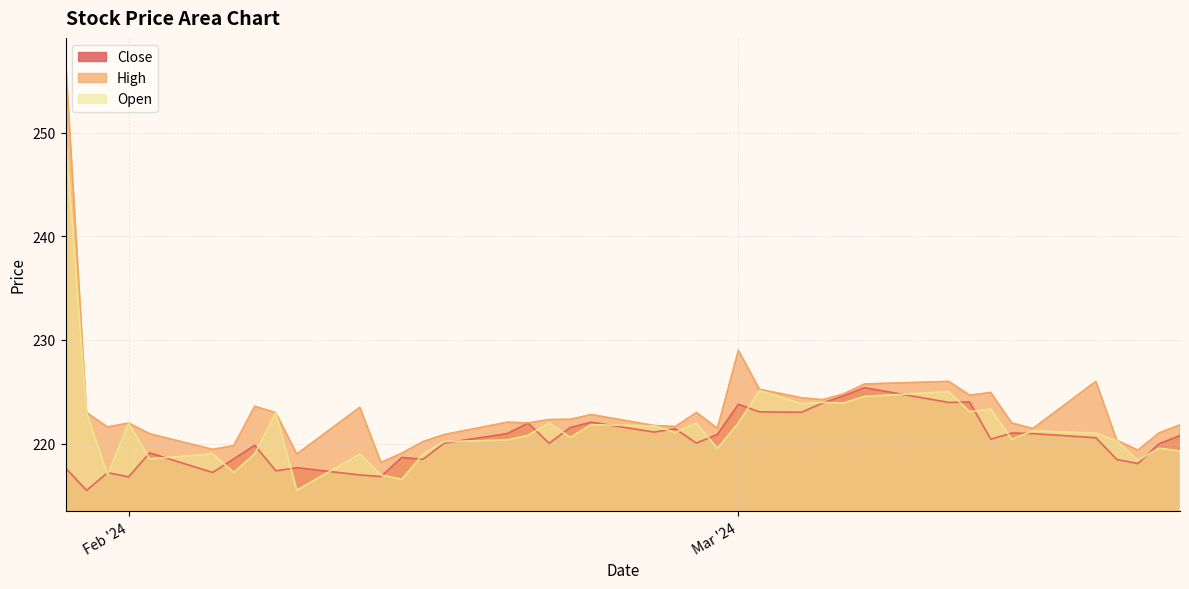

Read the High value at 2024-03-11.

226.0